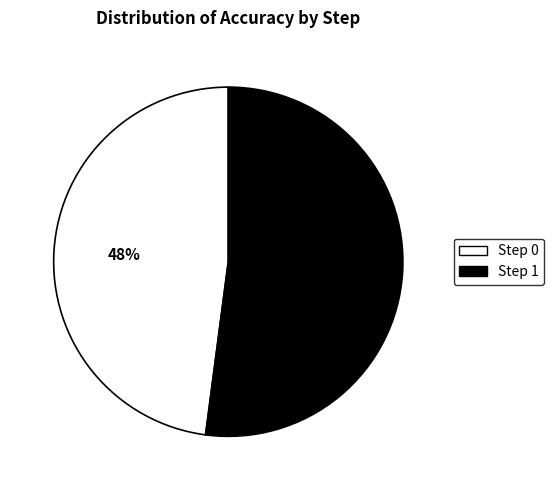

Count the number of slices in the pie.

2